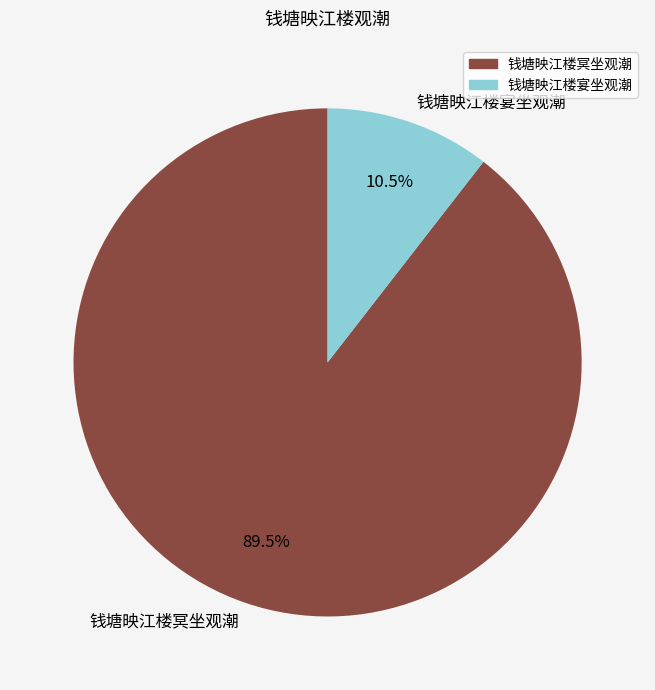

What is the ratio of the value at 钱塘映江楼宴坐观潮 to the value at 钱塘映江楼冥坐观潮?

0.1